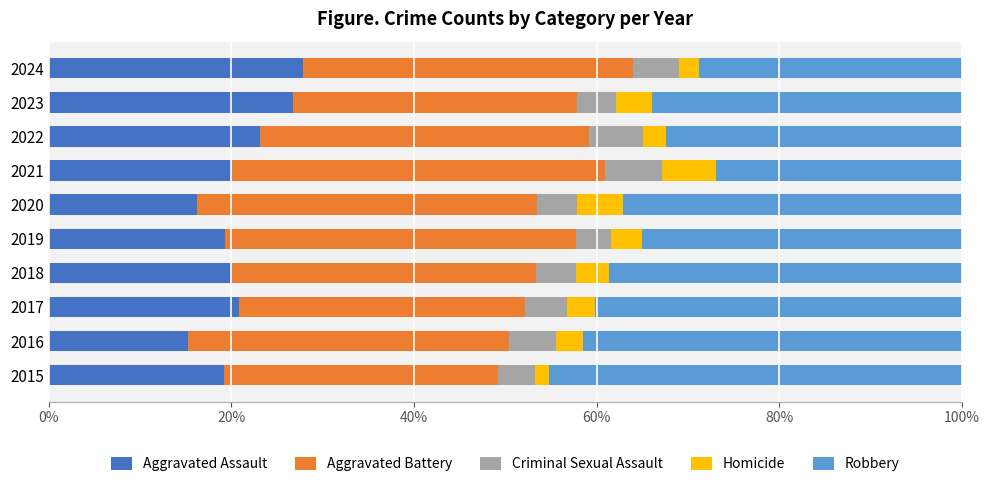

What value does the Aggravated Assault series have at 2024?

27.8